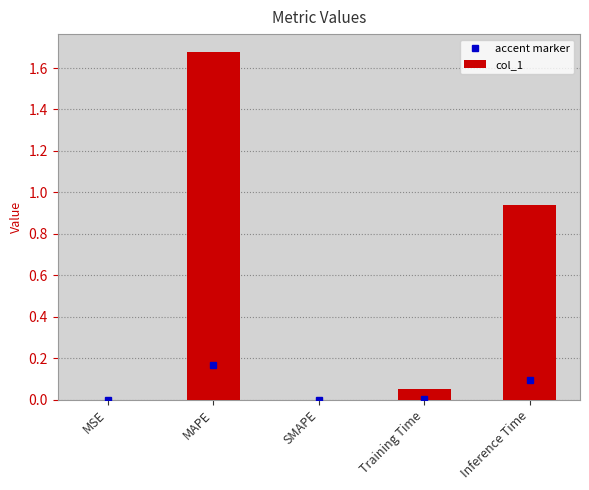

Is it true that the value at MAPE is 1.1?

False